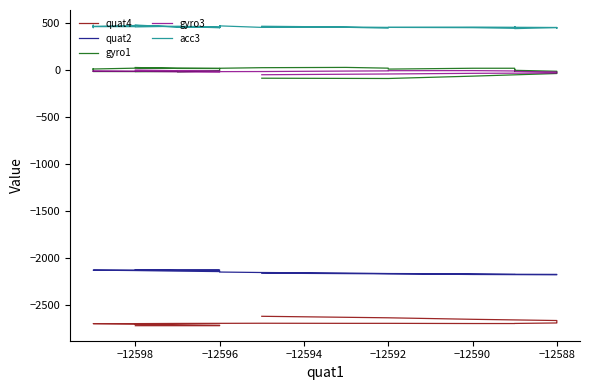

Read the acc3 value at −12596, to the nearest 10.

460